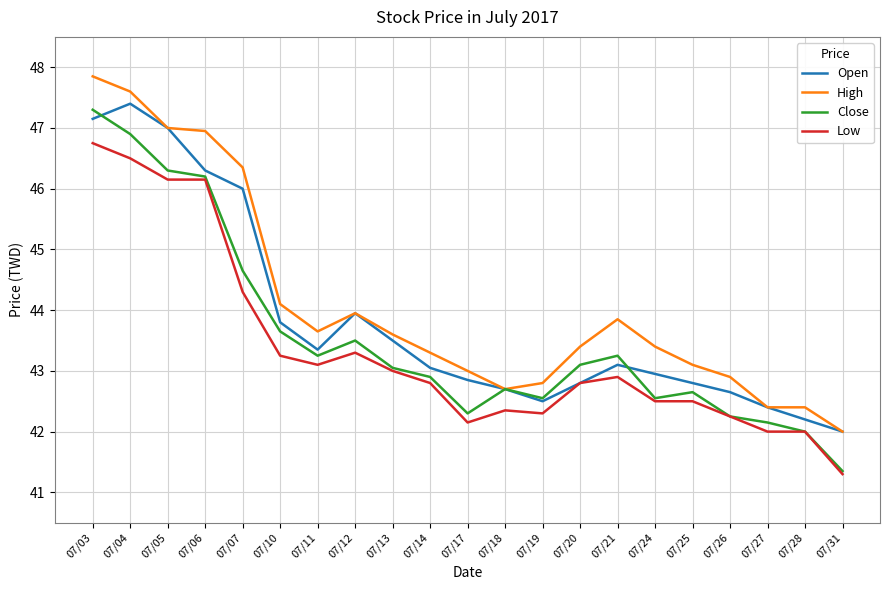

What is the spread (max minus min) of values at 07/28?

0.4